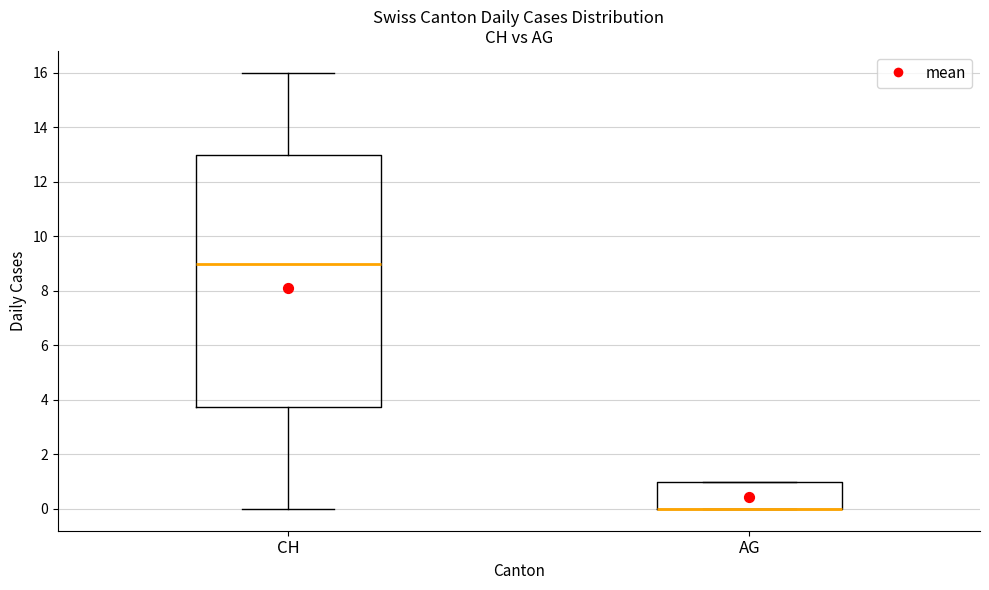

Which box is the tallest, from its lower edge to its upper edge?

CH